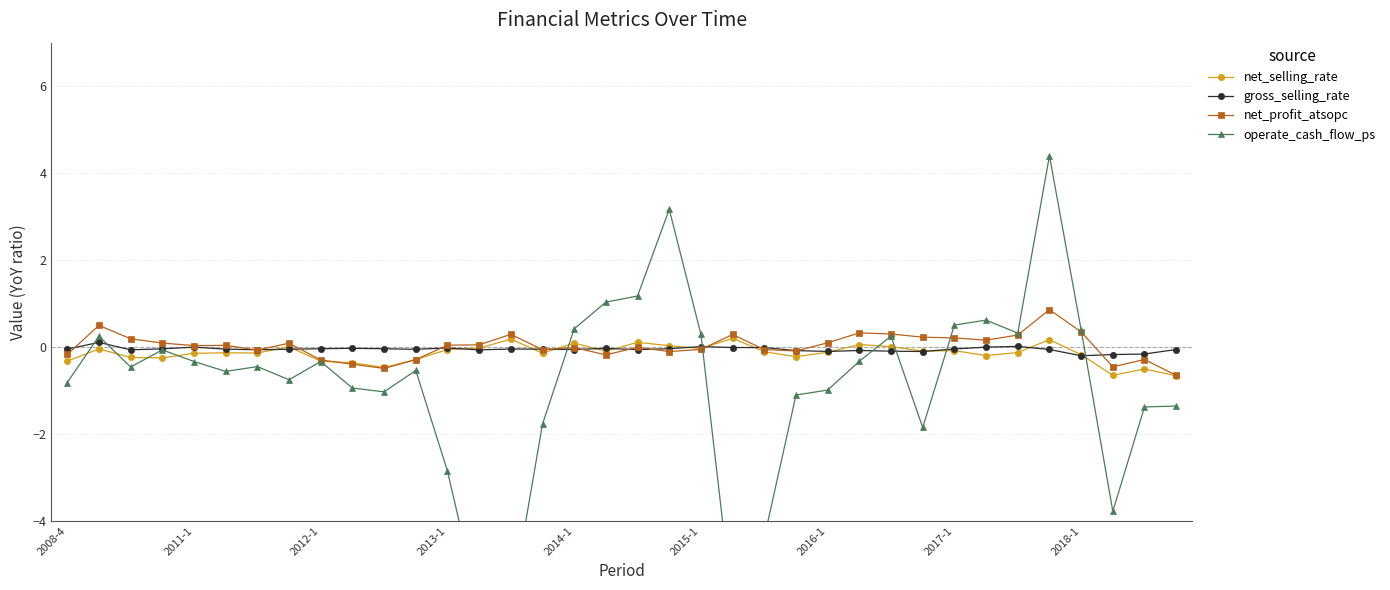

Is it true that gross_selling_rate equals -0.0 at 11?

False